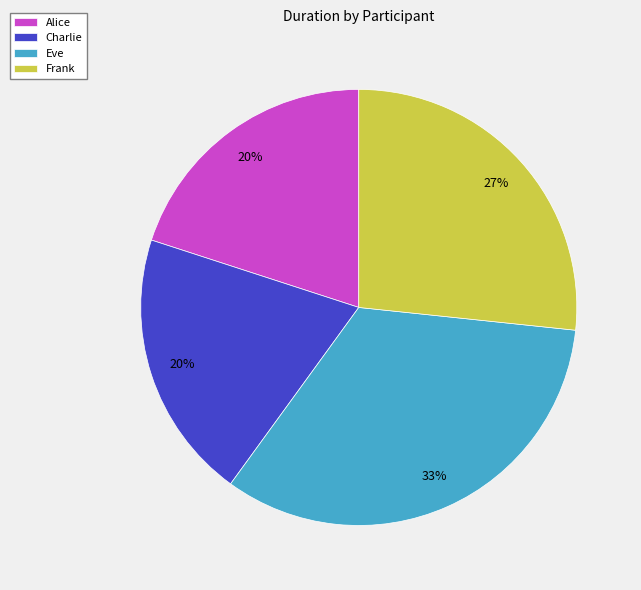

Does any single category account for the majority?

No